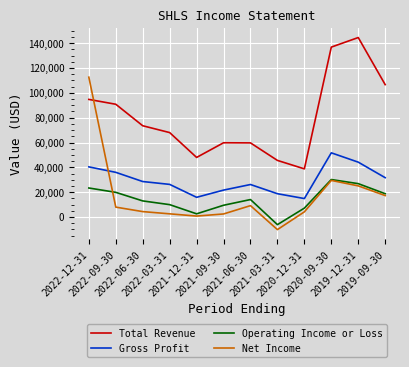

At which category does the chart reach its peak across all series?

2019-12-31